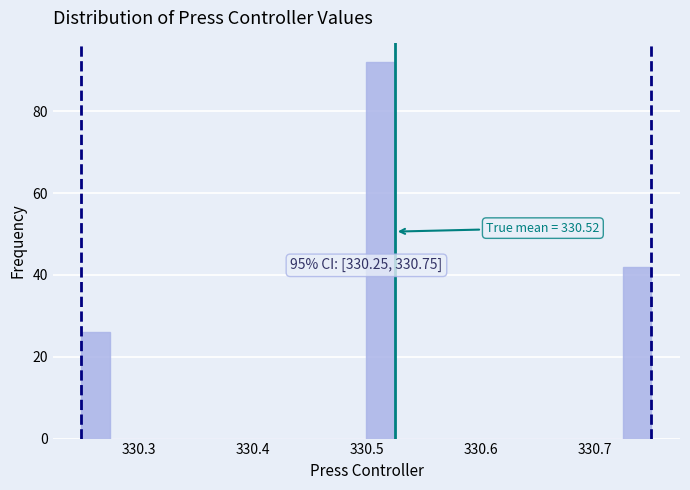

Read against the x-axis, roughly where is the centre of the tallest bar?

330.51